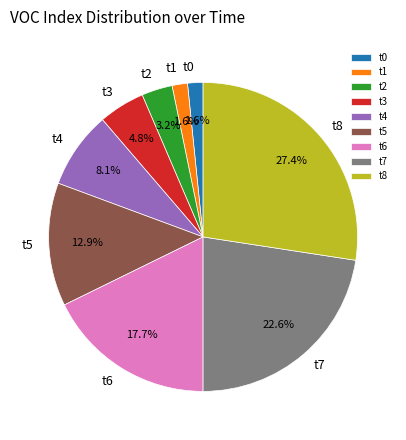

Which has a higher value, t6 or t7?

t7